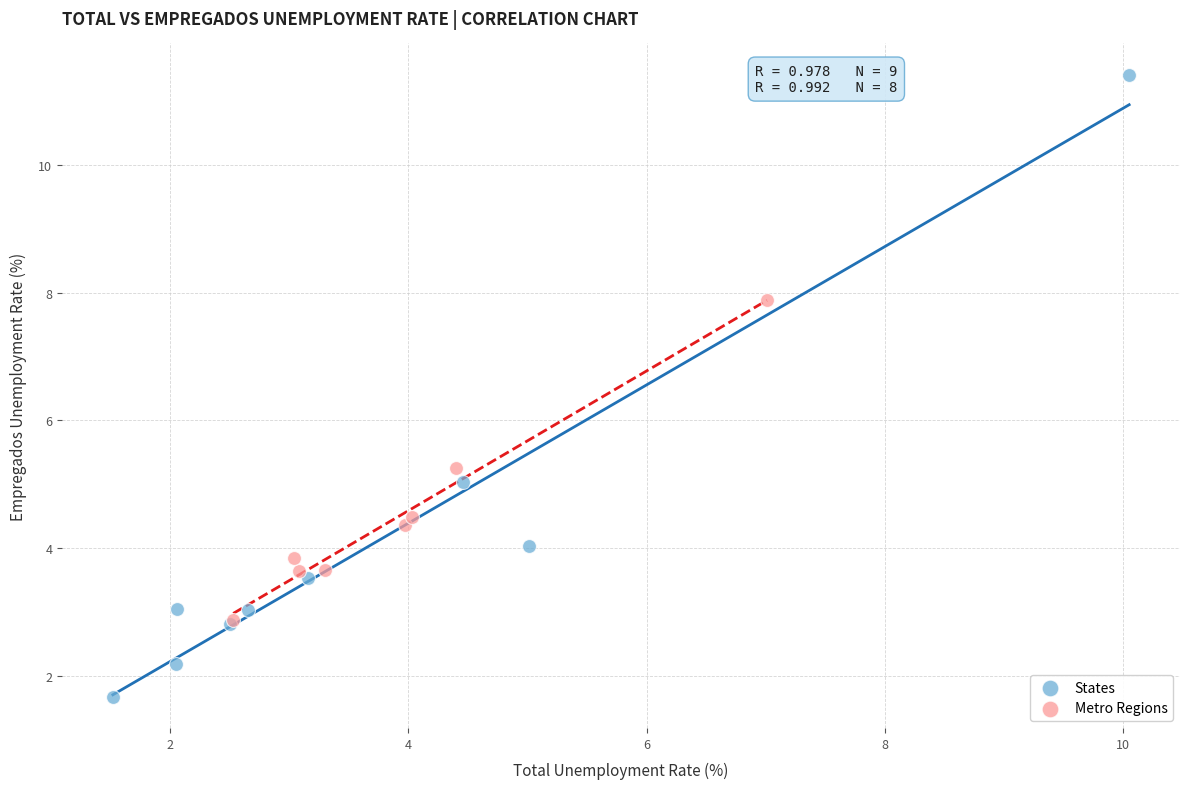

Which series reaches the minimum Y coordinate?

States